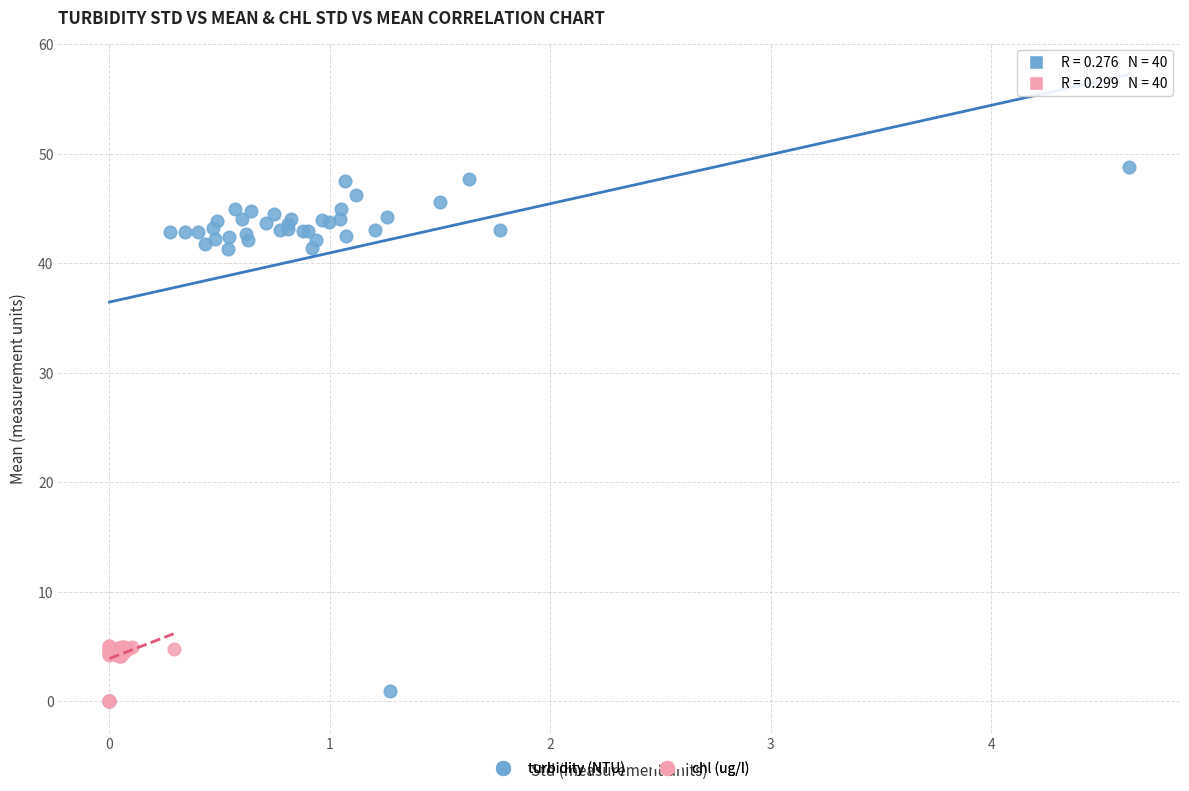

Which series has the widest spread of Y values?

turbidity (NTU)